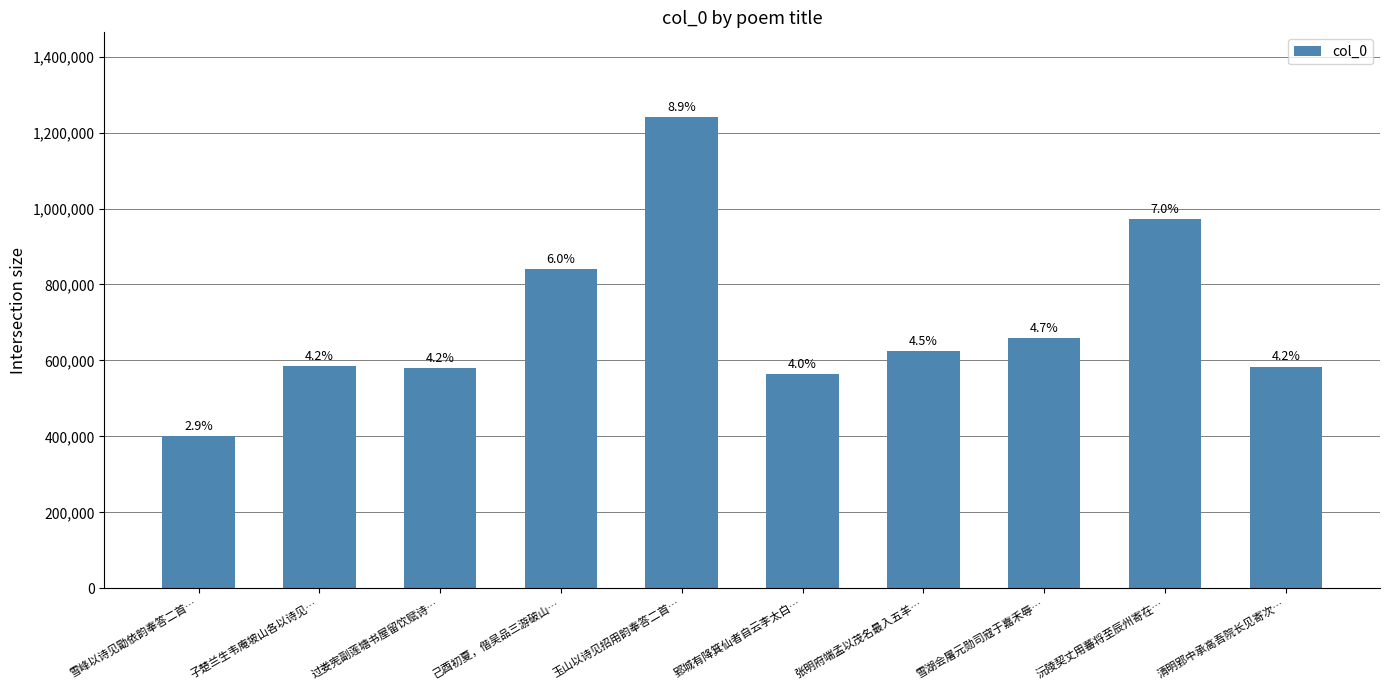

How many bars are there in total?

10